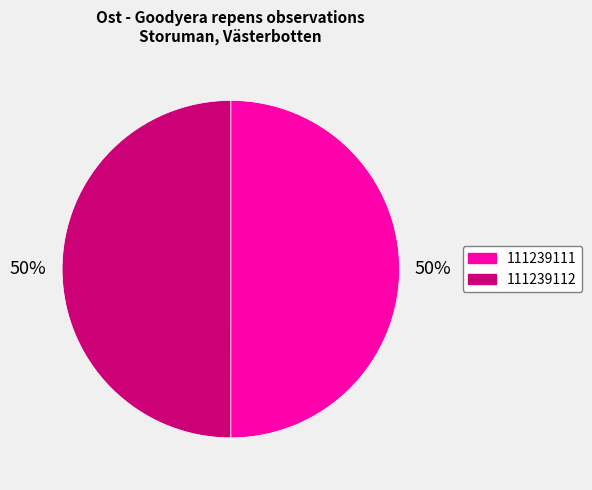

What is the ratio of the value at 111239111 to the value at 111239112?

1.0